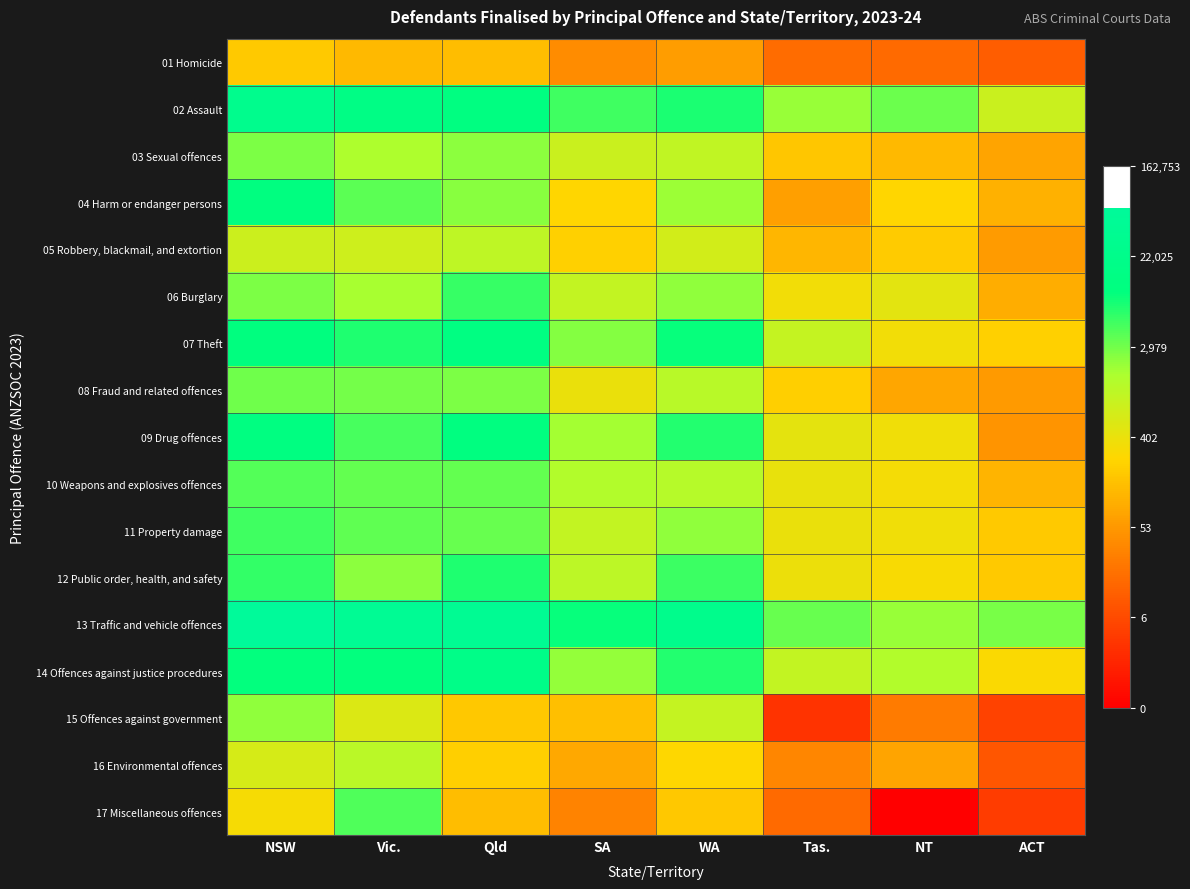

Reading left to right, list all the values displayed in this chart.

01 Homicide: NSW=5.2	Vic.=4.8	Qld=4.9	SA=3.7	WA=4.1	Tas.=2.9	NT=2.8	ACT=2.5
02 Assault: NSW=10.2	Vic.=9.7	Qld=9.4	SA=8.5	WA=8.9	Tas.=7.6	NT=8.0	ACT=6.7
03 Sexual offences: NSW=7.9	Vic.=7.3	Qld=7.7	SA=6.7	WA=6.9	Tas.=5.1	NT=4.8	ACT=4.3
04 Harm or endanger persons: NSW=9.3	Vic.=8.2	Qld=7.8	SA=5.5	WA=7.6	Tas.=4.2	NT=5.5	ACT=4.6
05 Robbery, blackmail, and extortion: NSW=6.7	Vic.=6.6	Qld=7.0	SA=5.4	WA=6.5	Tas.=4.7	NT=5.2	ACT=4.1
06 Burglary: NSW=7.9	Vic.=7.4	Qld=8.6	SA=6.9	WA=7.7	Tas.=5.8	NT=6.2	ACT=4.5
07 Theft: NSW=9.3	Vic.=8.9	Qld=9.4	SA=7.8	WA=9.1	Tas.=6.8	NT=5.8	ACT=5.4
08 Fraud and related offences: NSW=8.0	Vic.=8.0	Qld=7.9	SA=6.0	WA=7.1	Tas.=5.3	NT=4.3	ACT=4.0
09 Drug offences: NSW=9.3	Vic.=8.4	Qld=9.3	SA=7.4	WA=8.8	Tas.=6.1	NT=5.9	ACT=3.9
10 Weapons and explosives offences: NSW=8.3	Vic.=8.1	Qld=8.2	SA=7.2	WA=7.1	Tas.=6.0	NT=5.8	ACT=4.7
11 Property damage: NSW=8.5	Vic.=8.2	Qld=8.1	SA=6.9	WA=7.7	Tas.=6.0	NT=5.8	ACT=5.2
12 Public order, health, and safety: NSW=8.7	Vic.=7.7	Qld=8.9	SA=7.0	WA=8.6	Tas.=6.0	NT=5.7	ACT=5.2
13 Traffic and vehicle offences: NSW=11.1	Vic.=10.7	Qld=10.6	SA=9.1	WA=10.2	Tas.=8.1	NT=7.6	ACT=7.9
14 Offences against justice procedures: NSW=9.2	Vic.=9.2	Qld=9.8	SA=7.6	WA=8.8	Tas.=6.9	NT=7.3	ACT=5.7
15 Offences against government: NSW=7.7	Vic.=6.3	Qld=5.1	SA=4.9	WA=6.8	Tas.=1.4	NT=3.3	ACT=1.8
16 Environmental offences: NSW=6.5	Vic.=7.1	Qld=5.3	SA=4.4	WA=5.6	Tas.=3.6	NT=4.3	ACT=2.3
17 Miscellaneous offences: NSW=5.7	Vic.=8.4	Qld=4.9	SA=3.5	WA=5.2	Tas.=2.8	NT=0.0	ACT=1.6